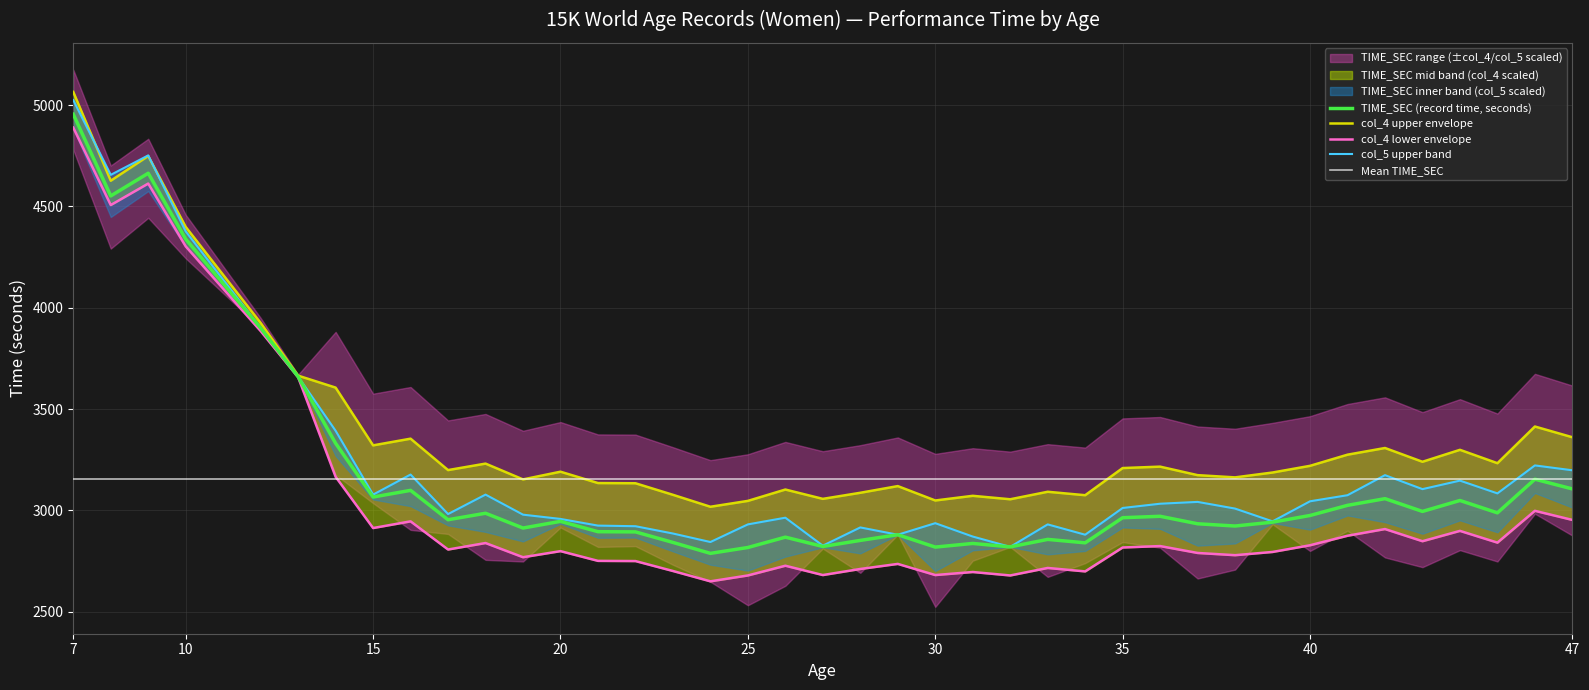

Is it true that TIME_SEC equals 2946 at 20?

True